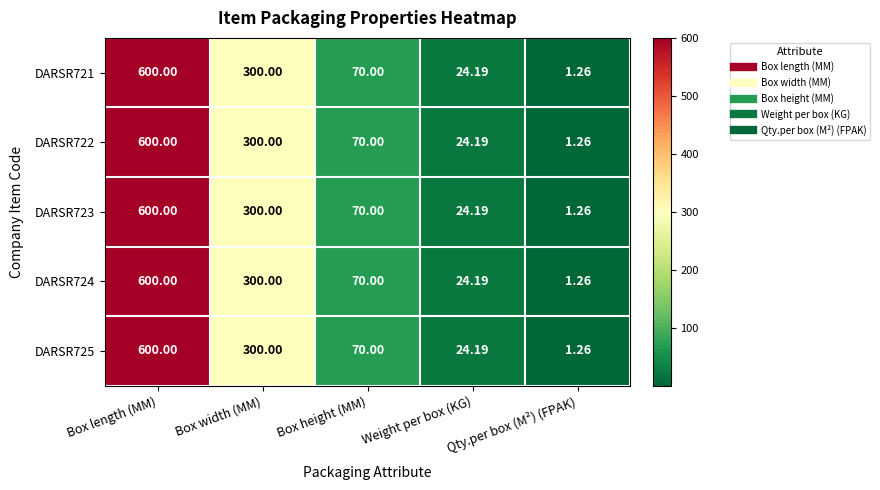

What is the total value across all series at Box length (MM)?

3000.0